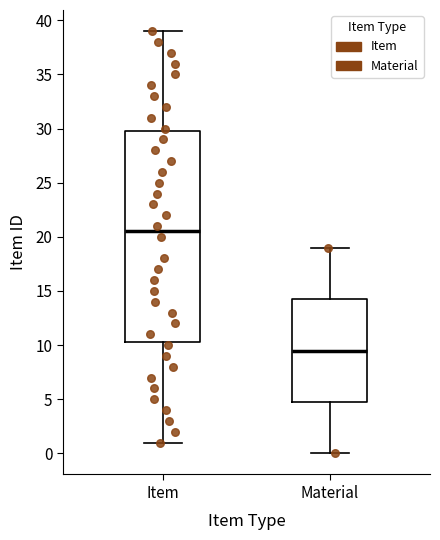

Where does the upper whisker of the box for Item end on the y-axis? The values are not printed on the chart, so give them approximately, as read against the axis.

39.0